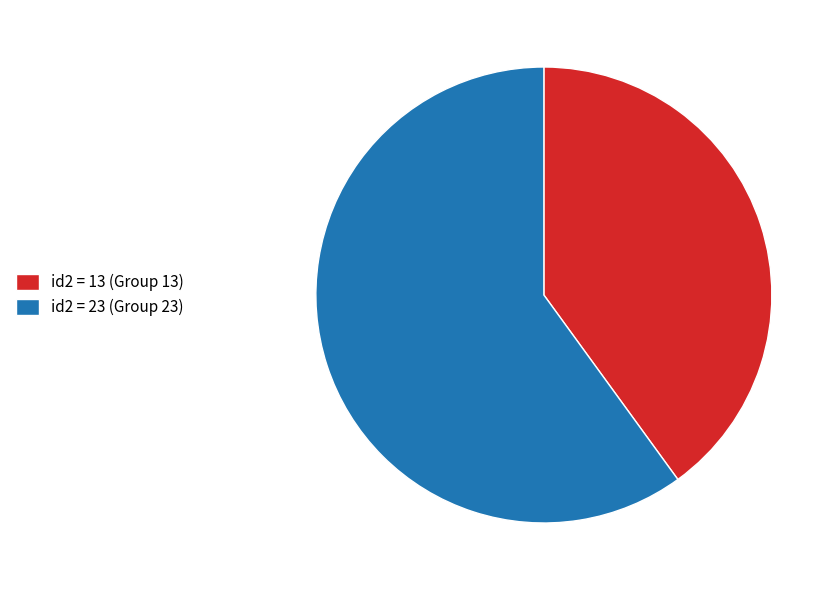

How many segments does this pie chart have?

2